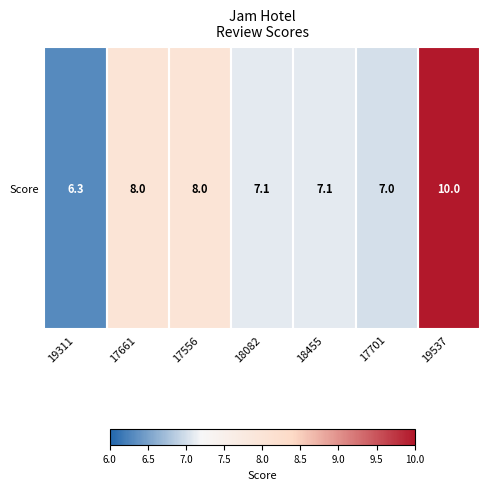

List the labels in order of value, largest first.

19537, 17661, 17556, 18082, 18455, 17701, 19311